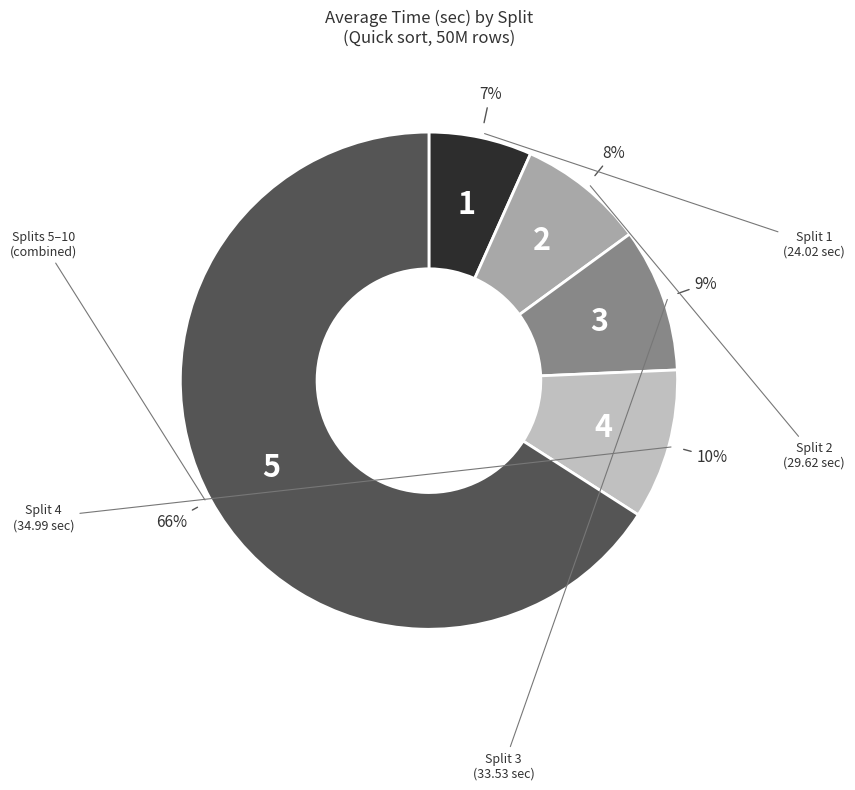

To the nearest percent, what is the average slice percentage?

20%